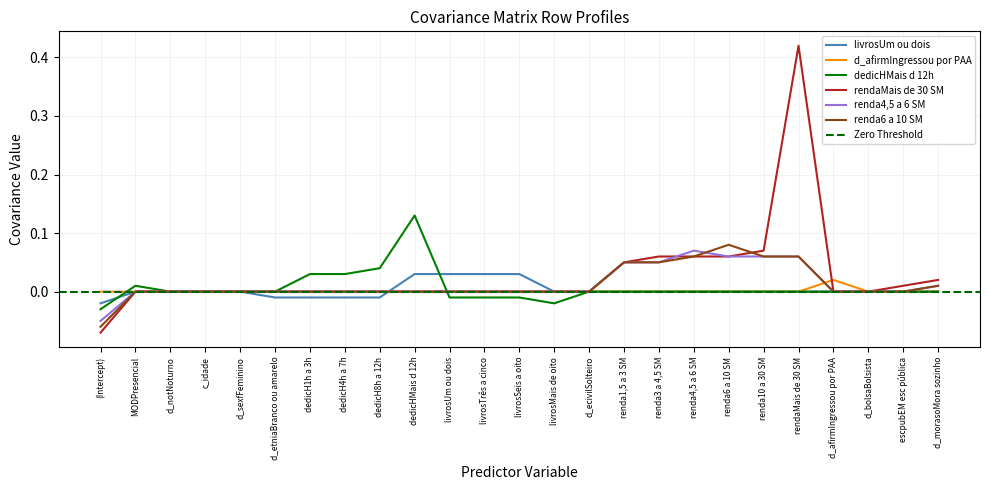

What is the smallest value displayed?

-0.1